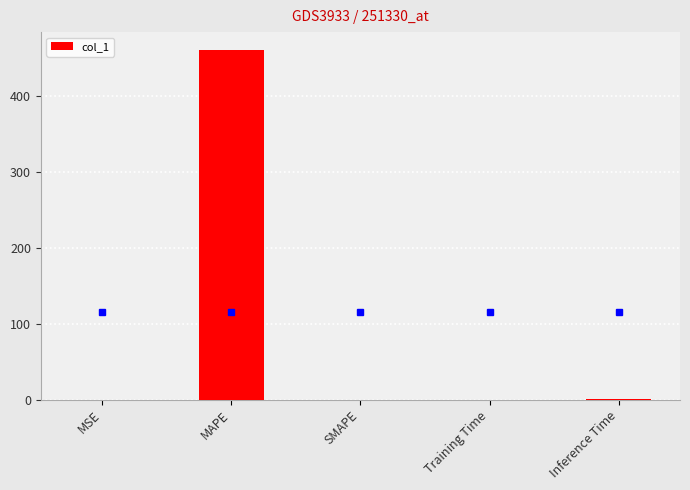

What is the change in value from MAPE to SMAPE?

-461.6